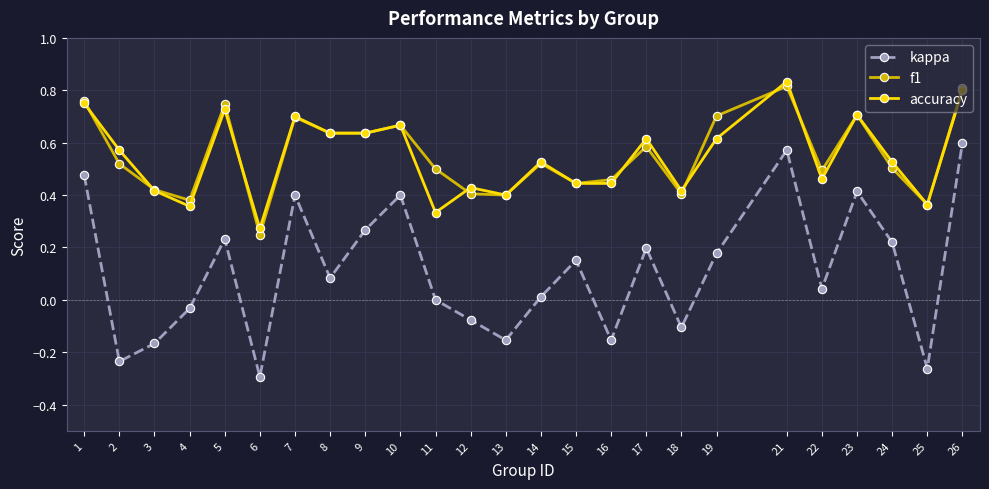

Count the number of data series in this chart.

3